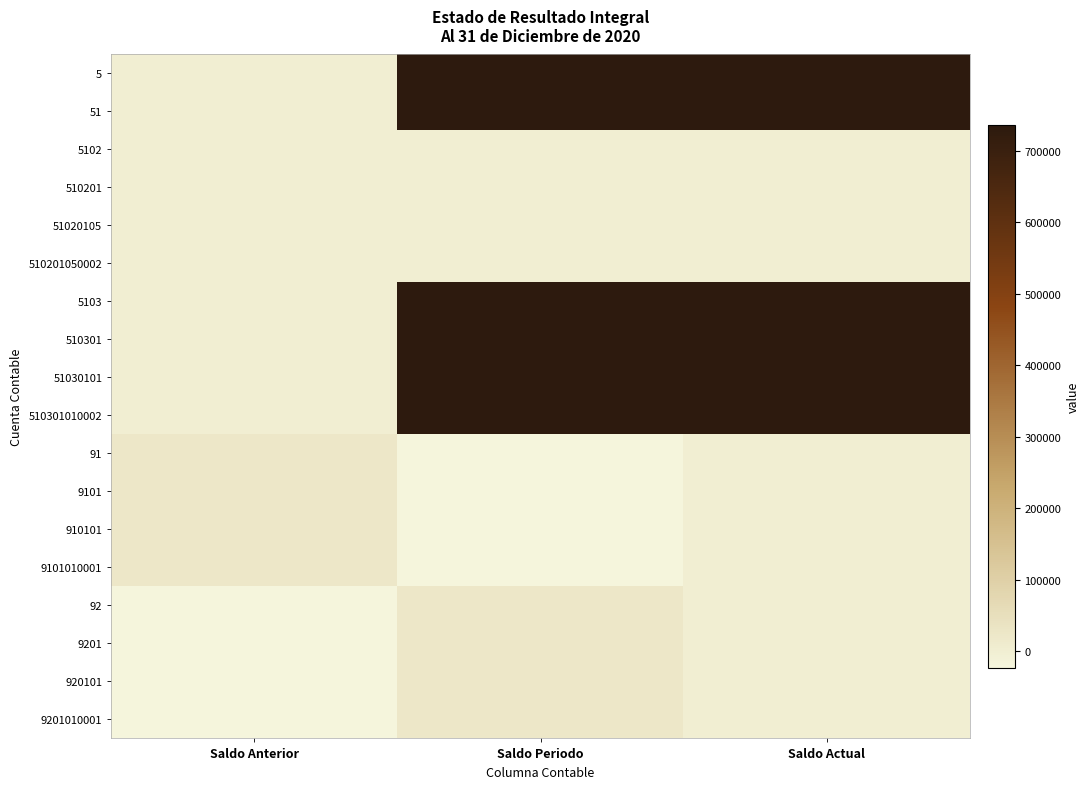

How many data points does each series have?

3